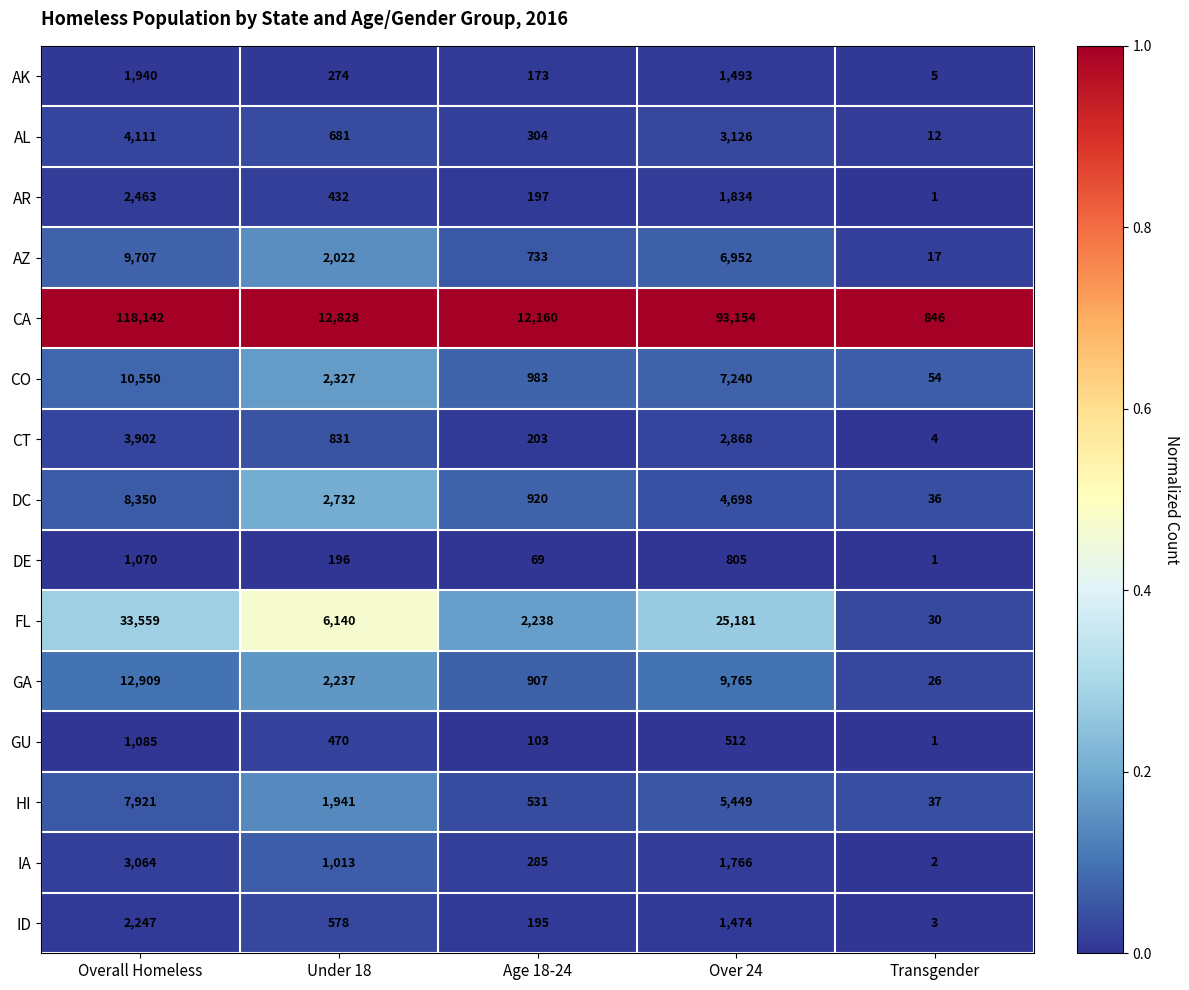

Which series has the largest range (max minus min)?

CA